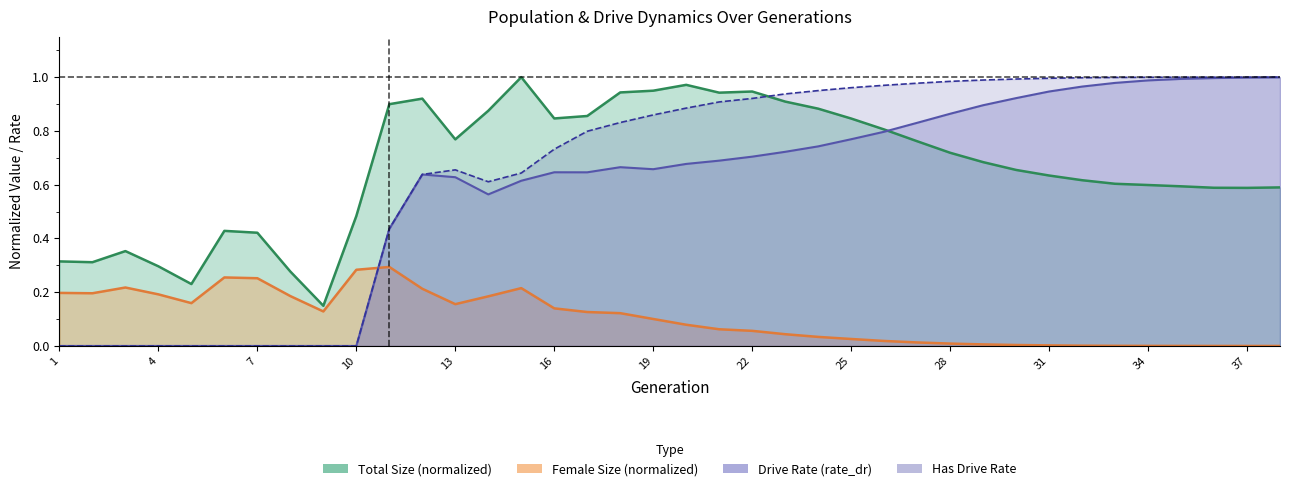

At how many categories does at least one series exceed 0?

38